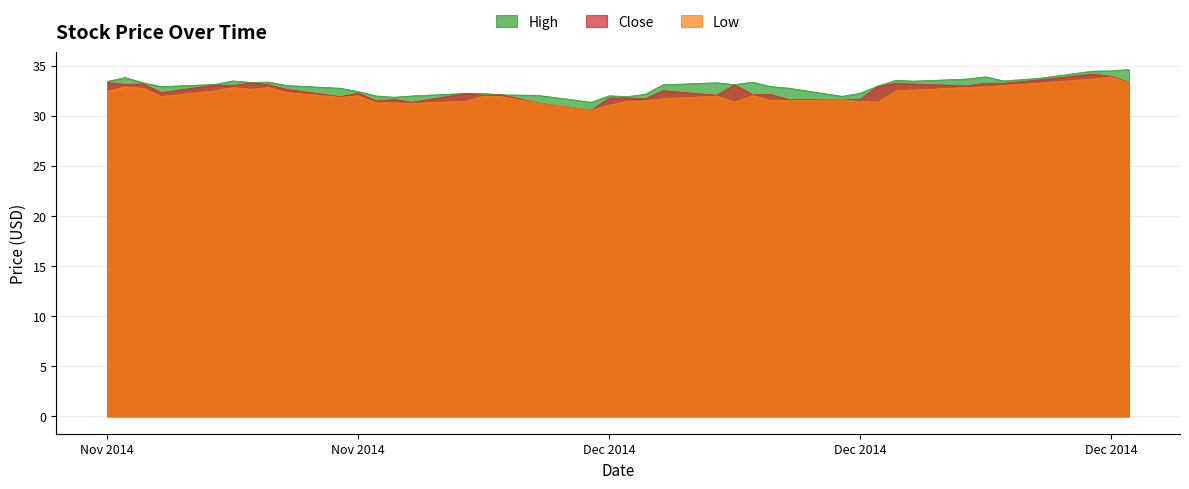

What is the maximum value shown in the chart?

34.6